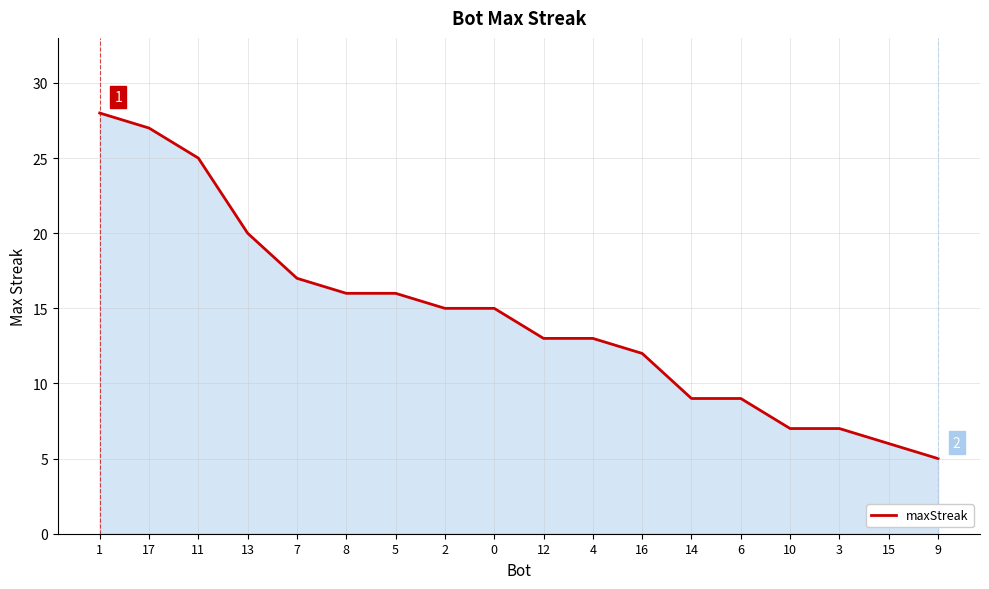

What is the minimum value shown in the chart?

5